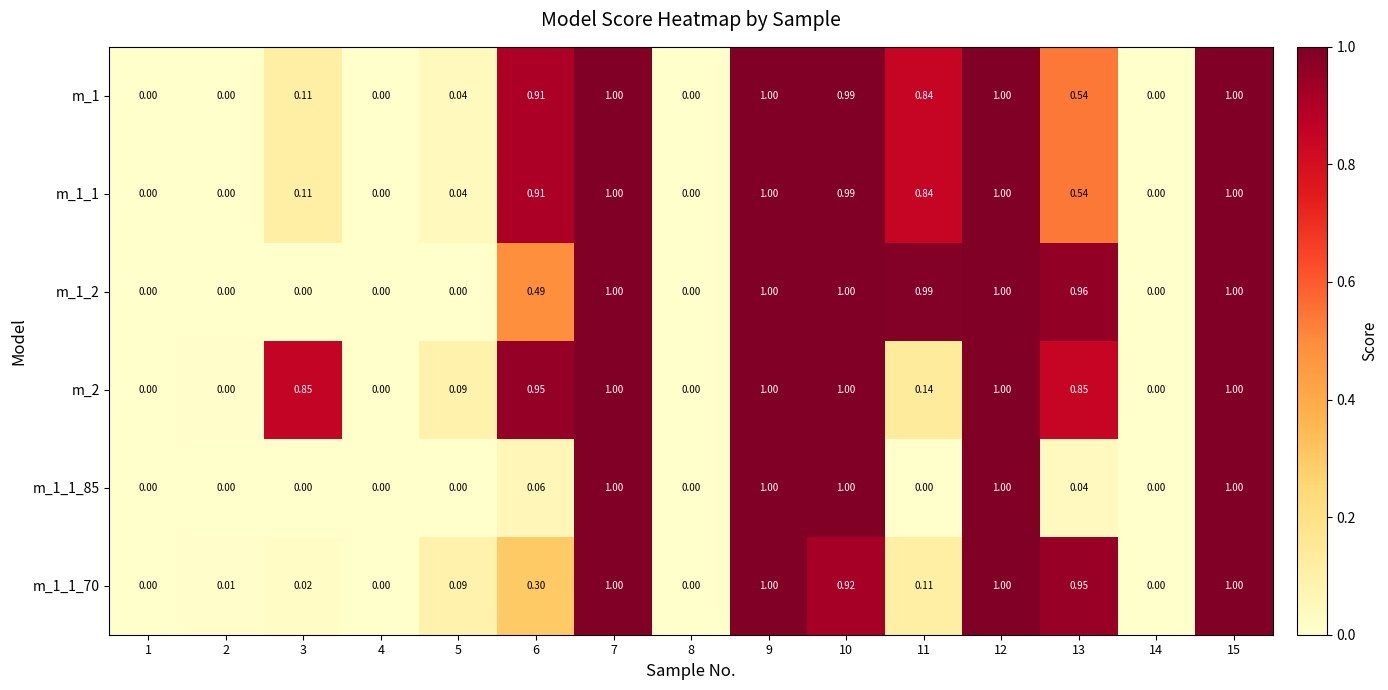

Is the value of m_1_1_85 at 12 greater than the value of m_2 at 13?

Yes